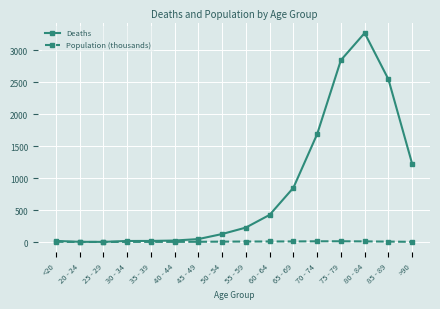

What is the label of the 15th point from the right?

20 - 24